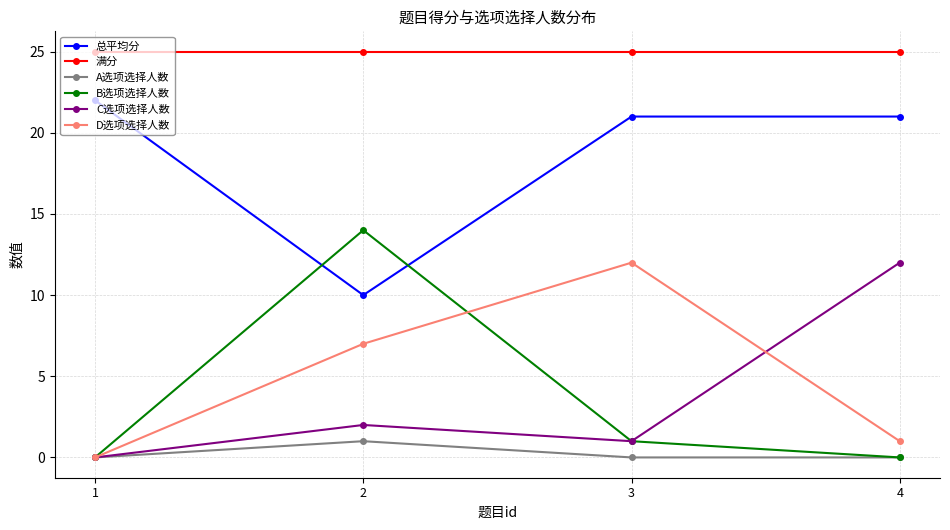

The value of C选项选择人数 at 4 is 12. True or false?

True